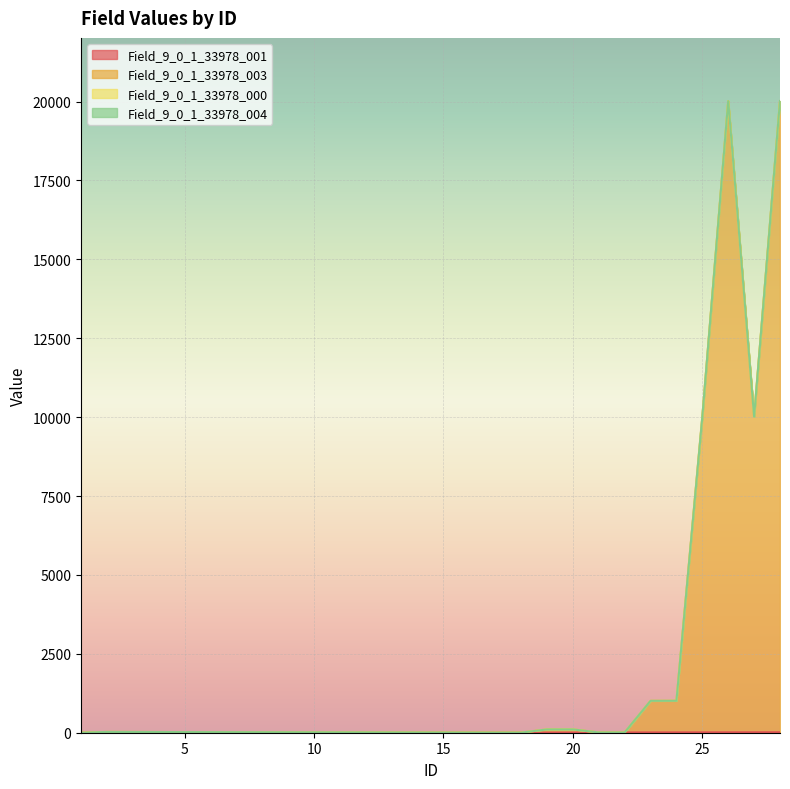

True or false: Field_9_0_1_33978_001 has a value of 17 at 24.

False